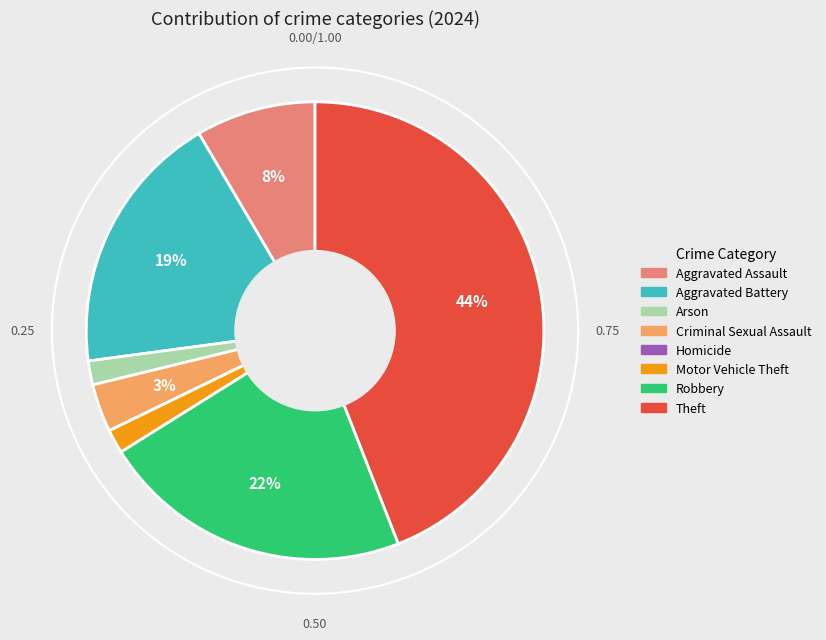

What percentage is the Arson slice, to the nearest percent?

2%